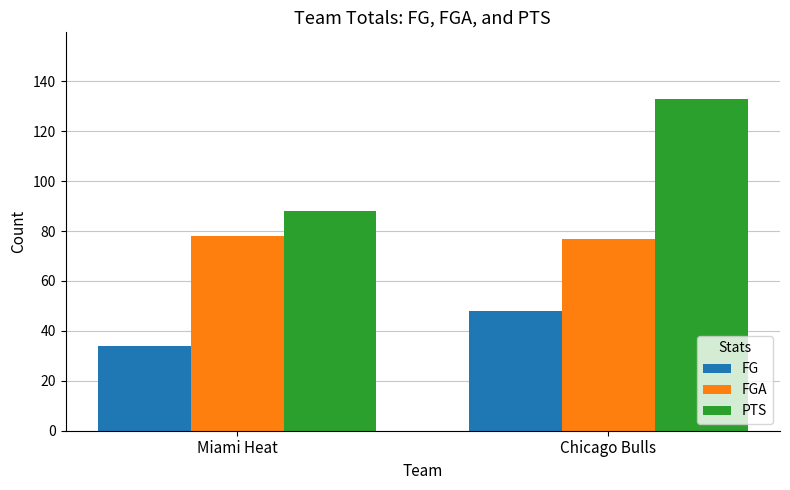

Rank the categories by FG value from lowest to highest.

Miami Heat, Chicago Bulls